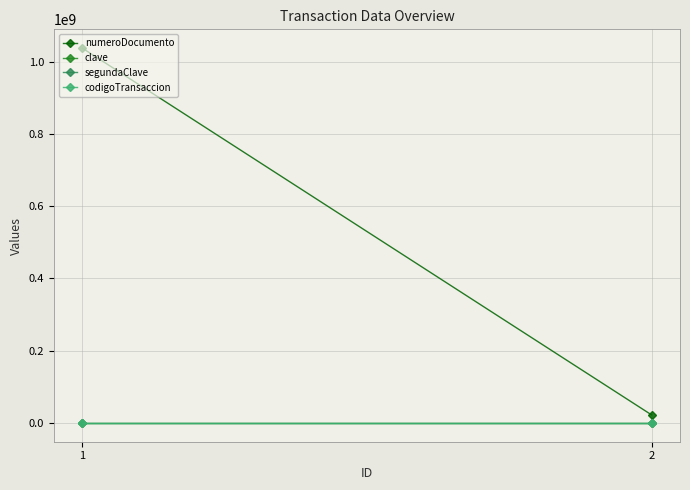

Is the value of clave at 2 greater than the value of segundaClave at 2?

No